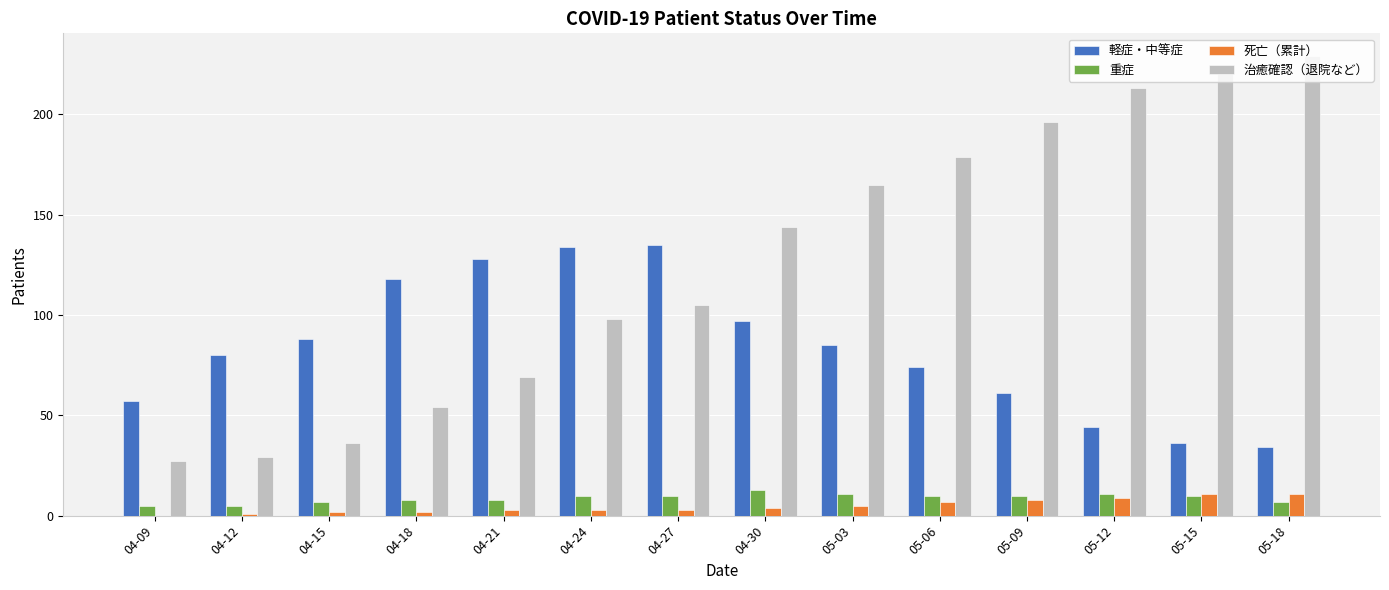

How many distinct data groups are displayed?

4